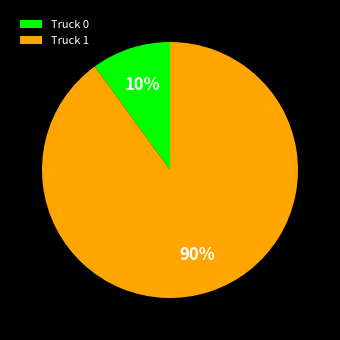

To the nearest percent, what portion does Truck 0 represent?

10%